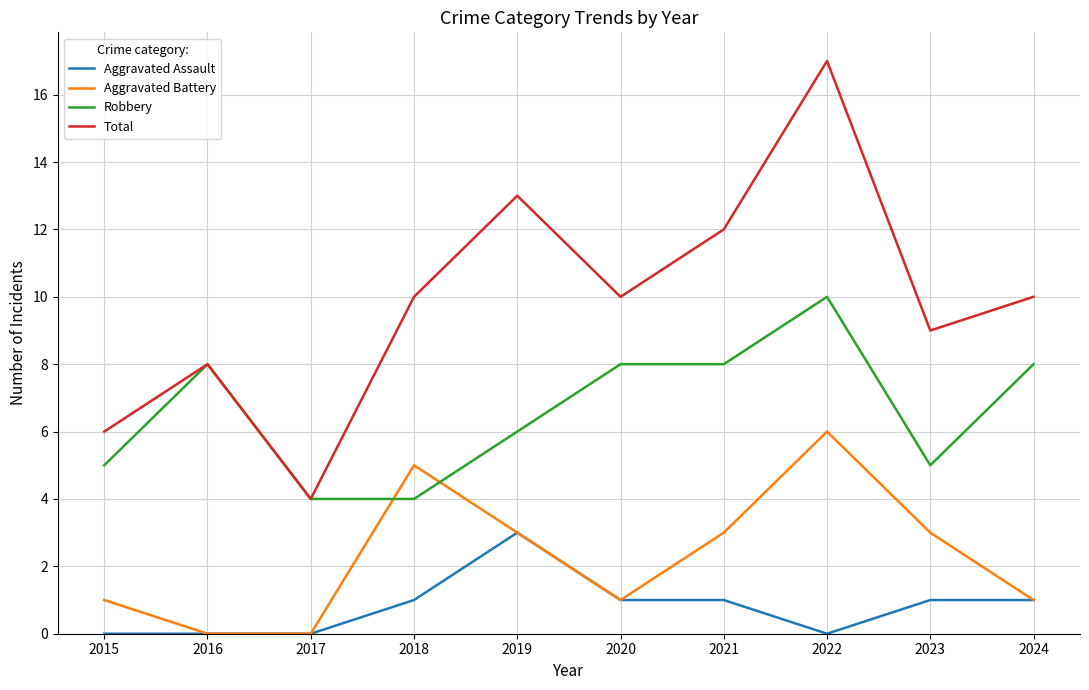

What are all the series names shown in the legend?

Aggravated Assault, Aggravated Battery, Robbery, Total